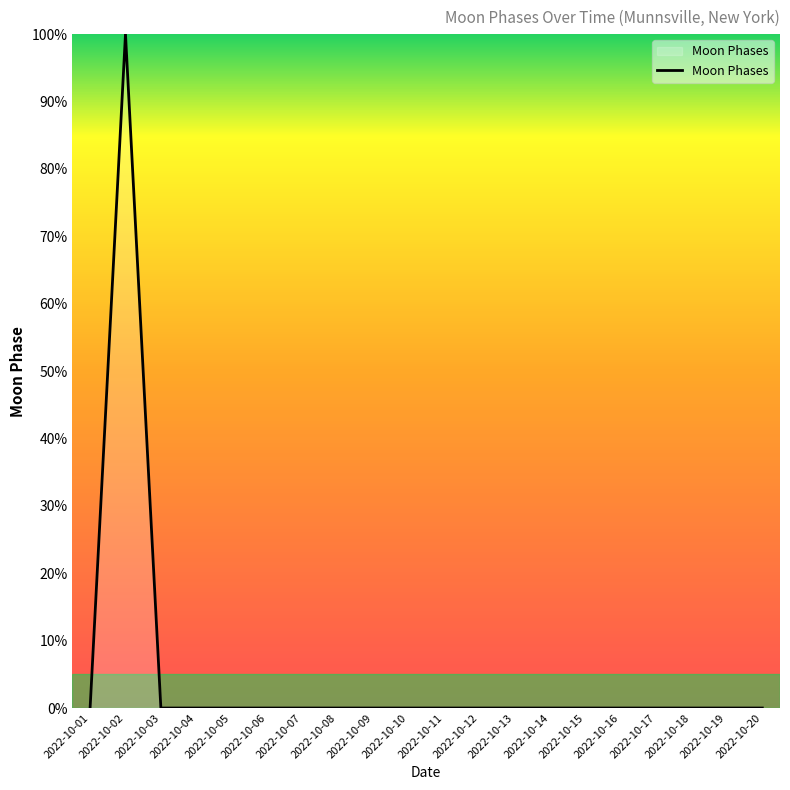

True or false: the data shows 0 at 2022-10-05.

True